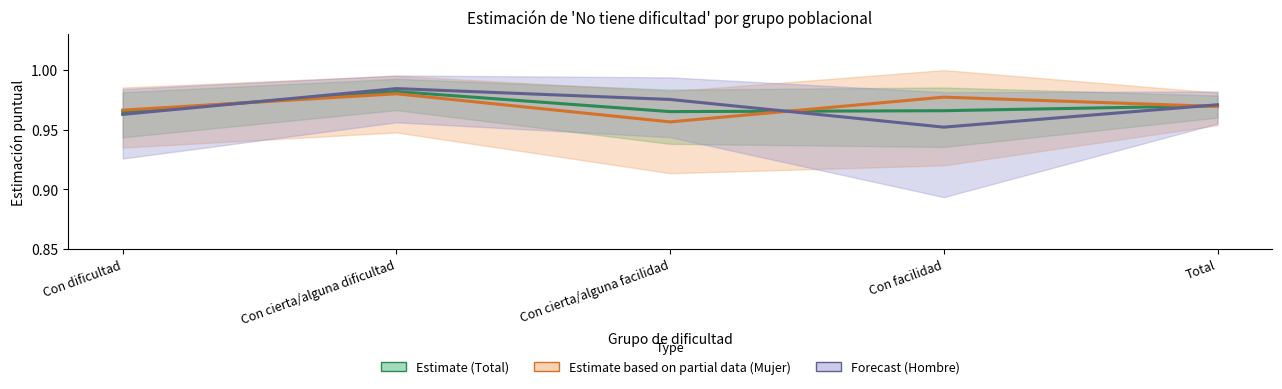

Reading left to right, extract all data points from this chart.

Estimate (Total): 1.0	1.0	1.0	1.0	1.0
Estimate based on partial data (Mujer): 1.0	1.0	1.0	1.0	1.0
Forecast (Hombre): 1.0	1.0	1.0	1.0	1.0